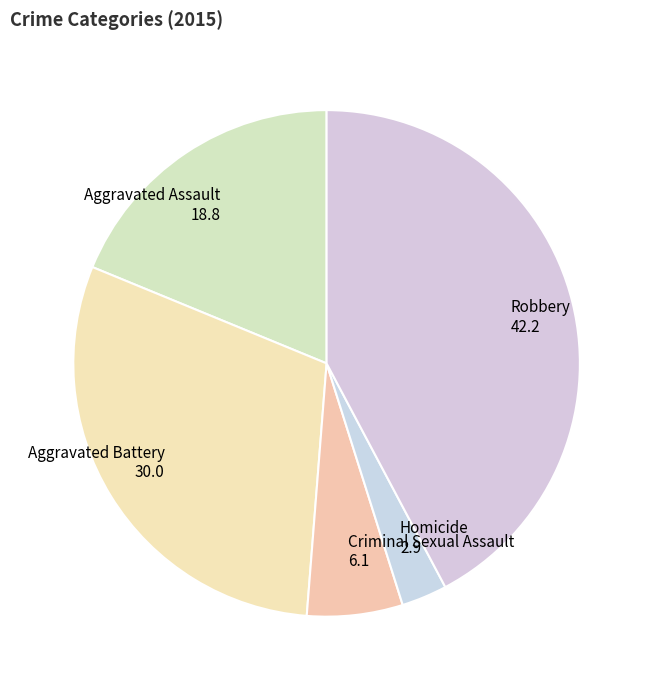

Count the number of slices in the pie.

5